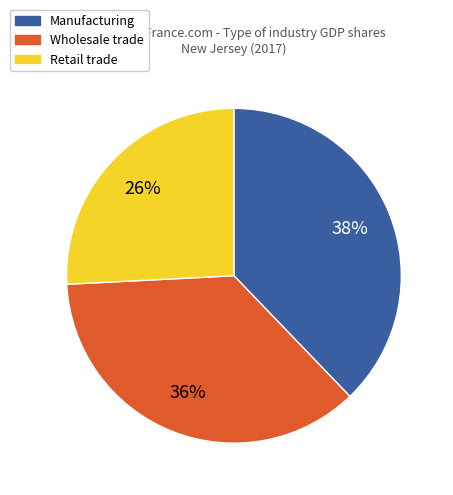

To the nearest percent, what is the average slice percentage?

33%